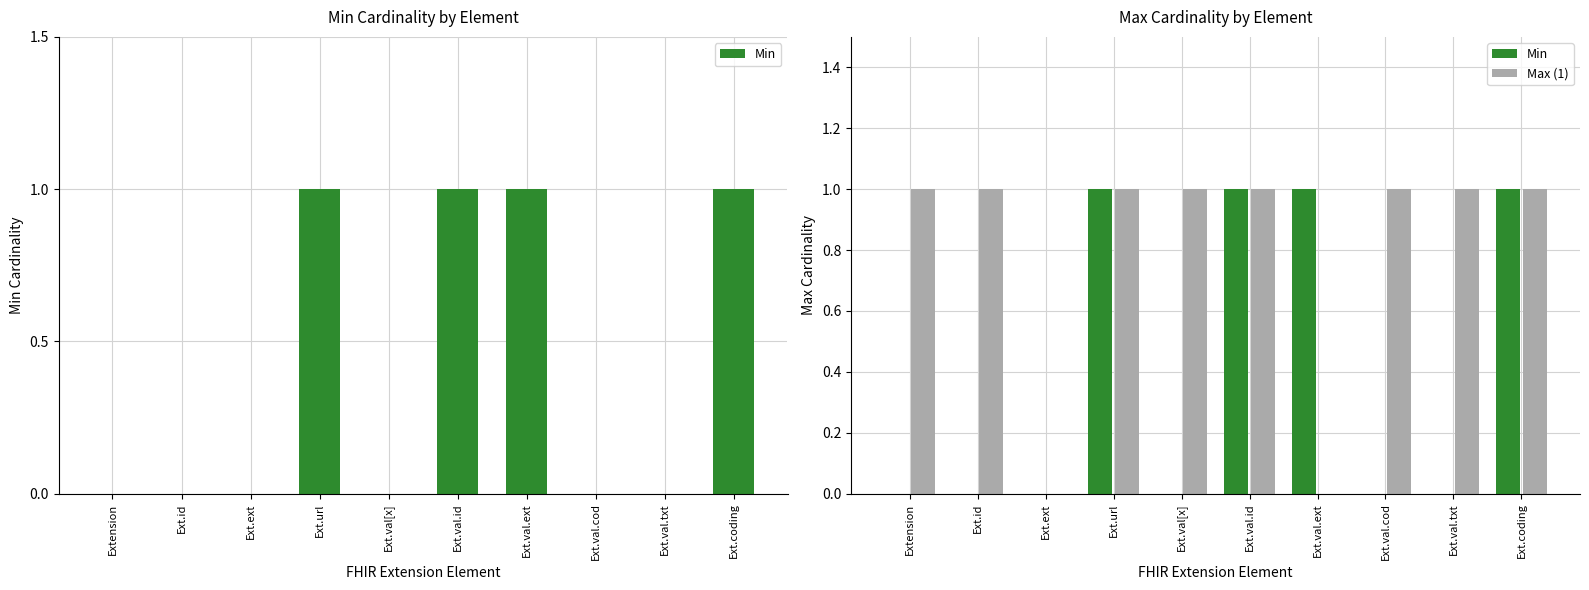

Reading left to right, what are all the values shown in this chart?

Min: 0	0	0	1	0	1	1	0	0	1
Max (1): 1	1	0	1	1	1	0	1	1	1